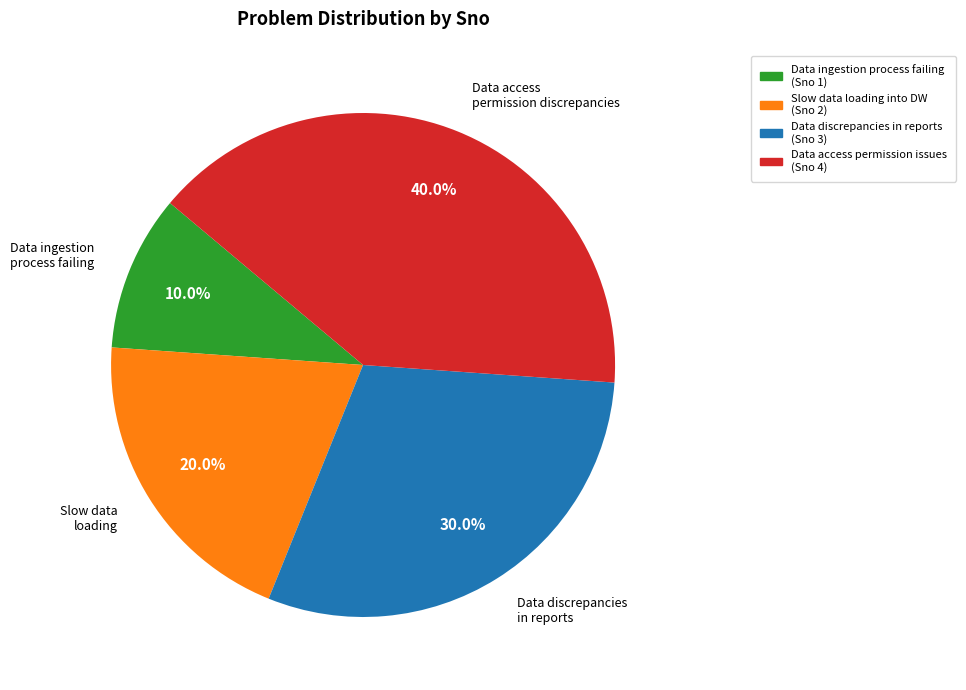

What is the largest slice in the pie chart?

Data access permission discrepancies